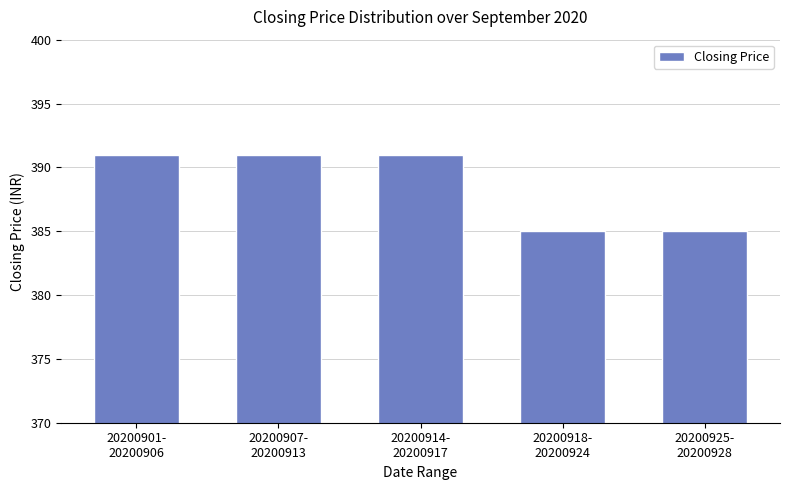

What is the average value?

389